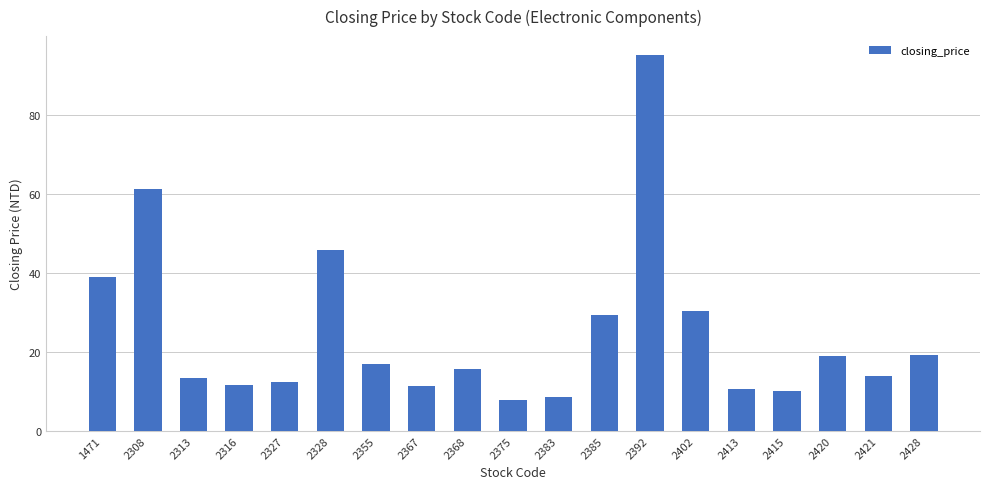

At which label is the value closest to 51?

2328